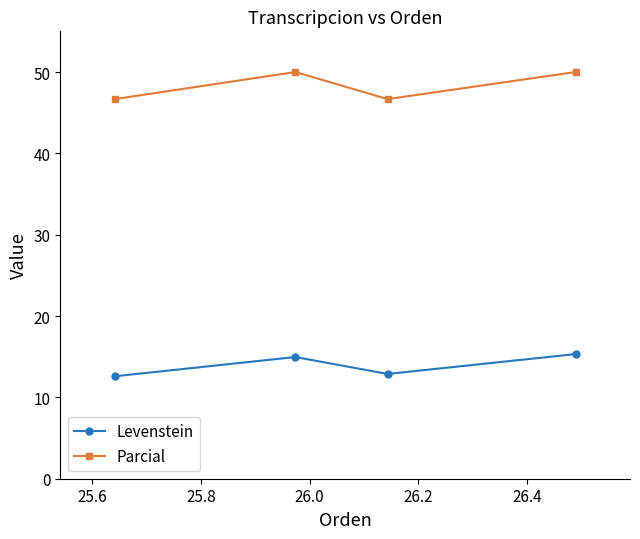

Reading left to right, list all the values displayed in this chart.

Levenstein: 12.6	15.0	12.9	15.3
Parcial: 46.7	50.0	46.7	50.0